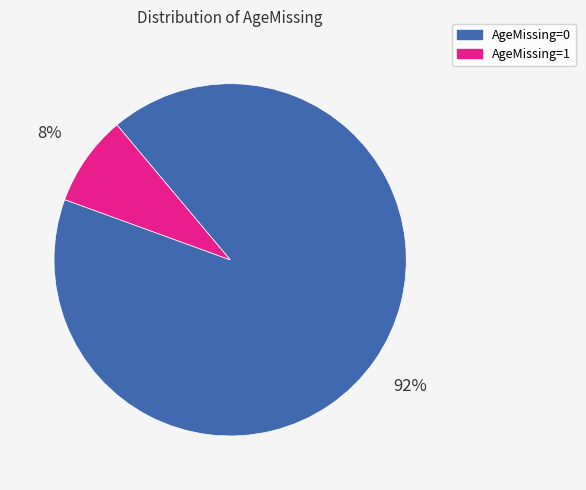

Combined, do AgeMissing=1 and AgeMissing=0 account for over 50%?

Yes